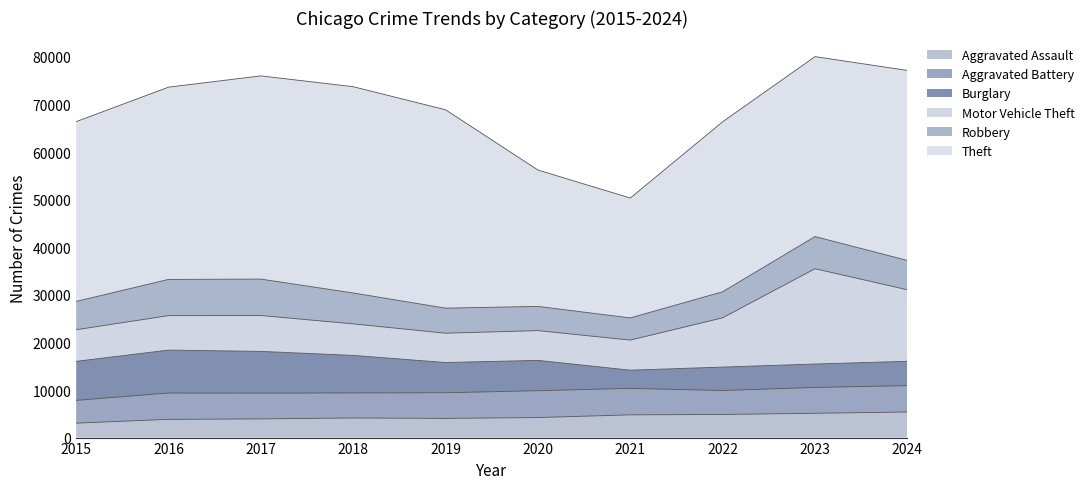

True or false: Aggravated Assault has a value of 1081 at 2020.

False